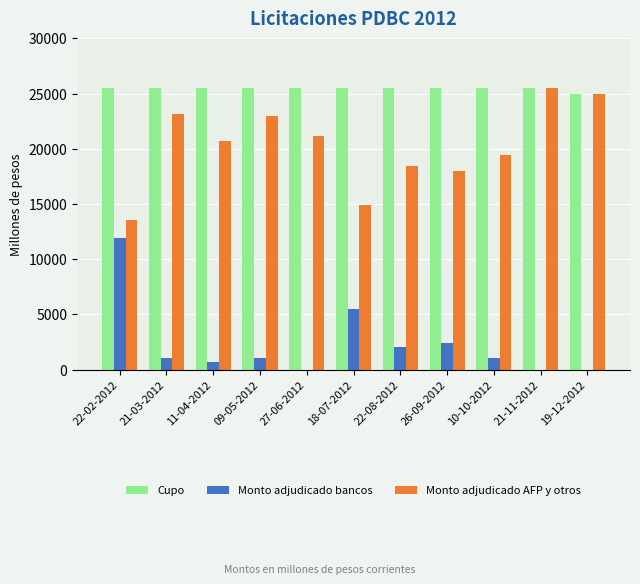

What is the highest value of the Cupo series?

25500